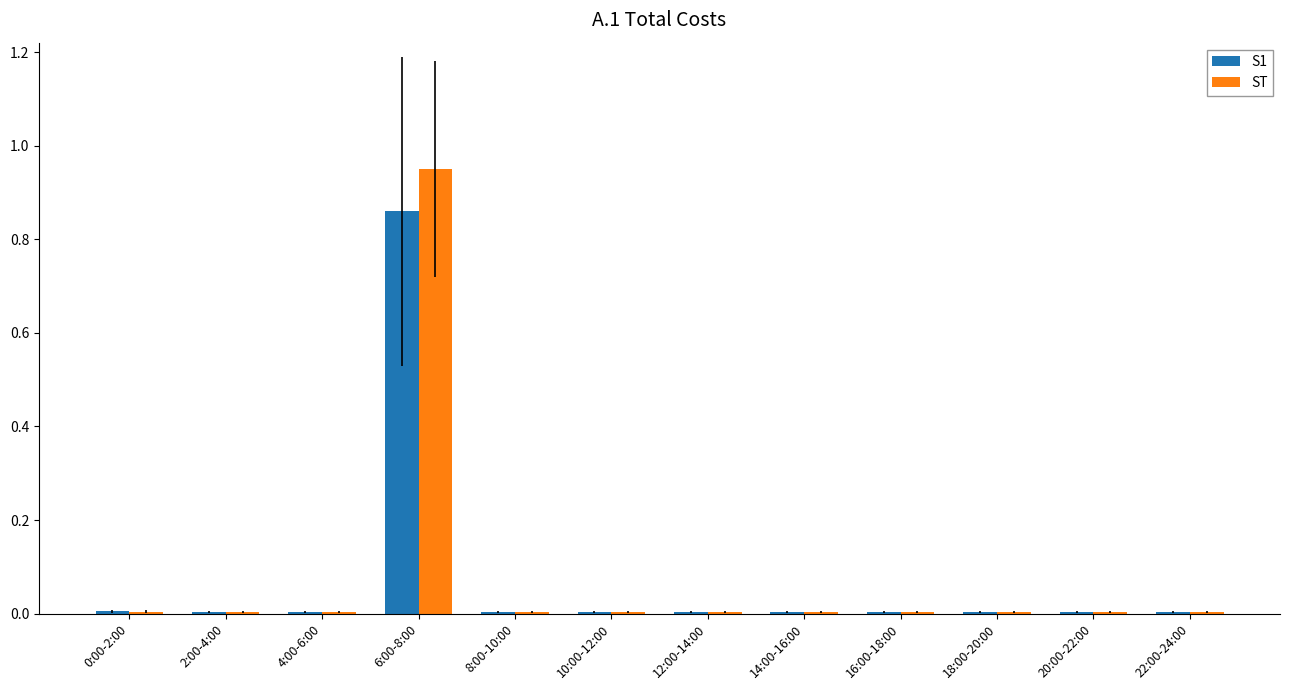

Which category has the highest value across all series?

6:00-8:00